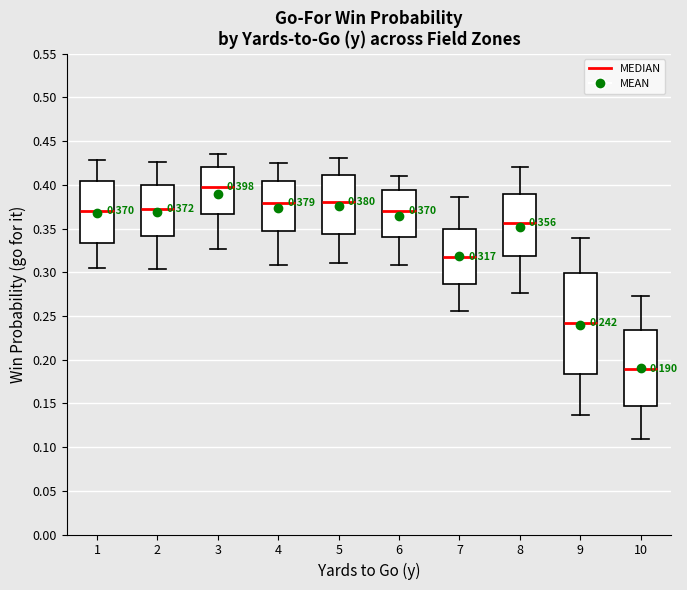

Which box is the tallest, from its lower edge to its upper edge?

9